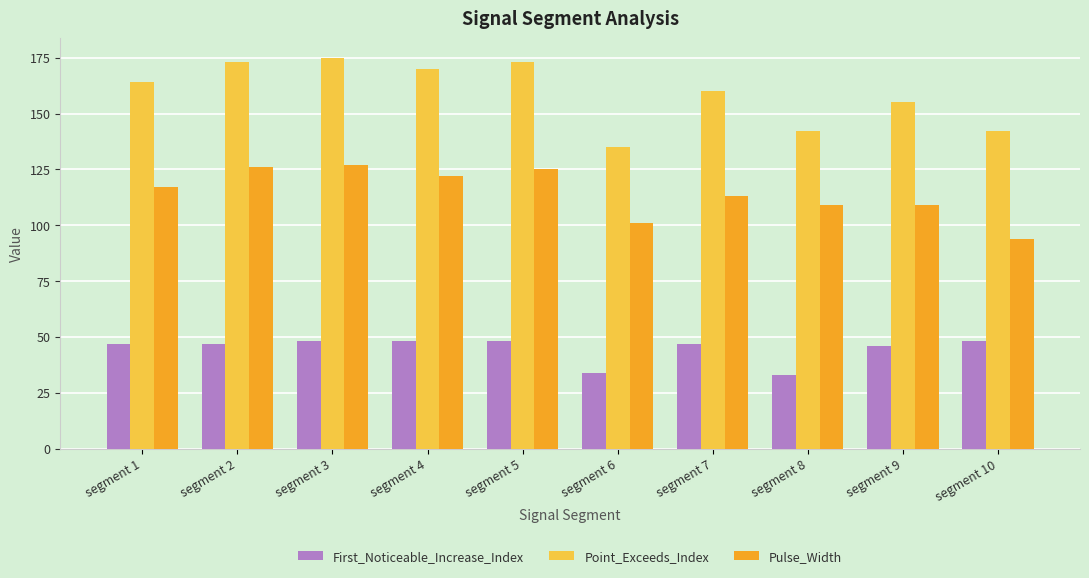

At which label is Point_Exceeds_Index closest to 155?

segment 9